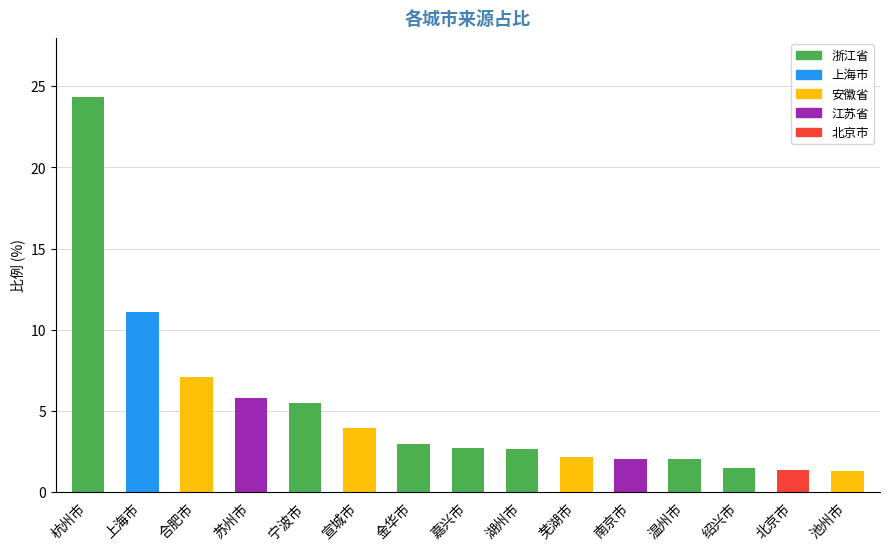

Is it true that the value at 湖州市 is 2.6?

True